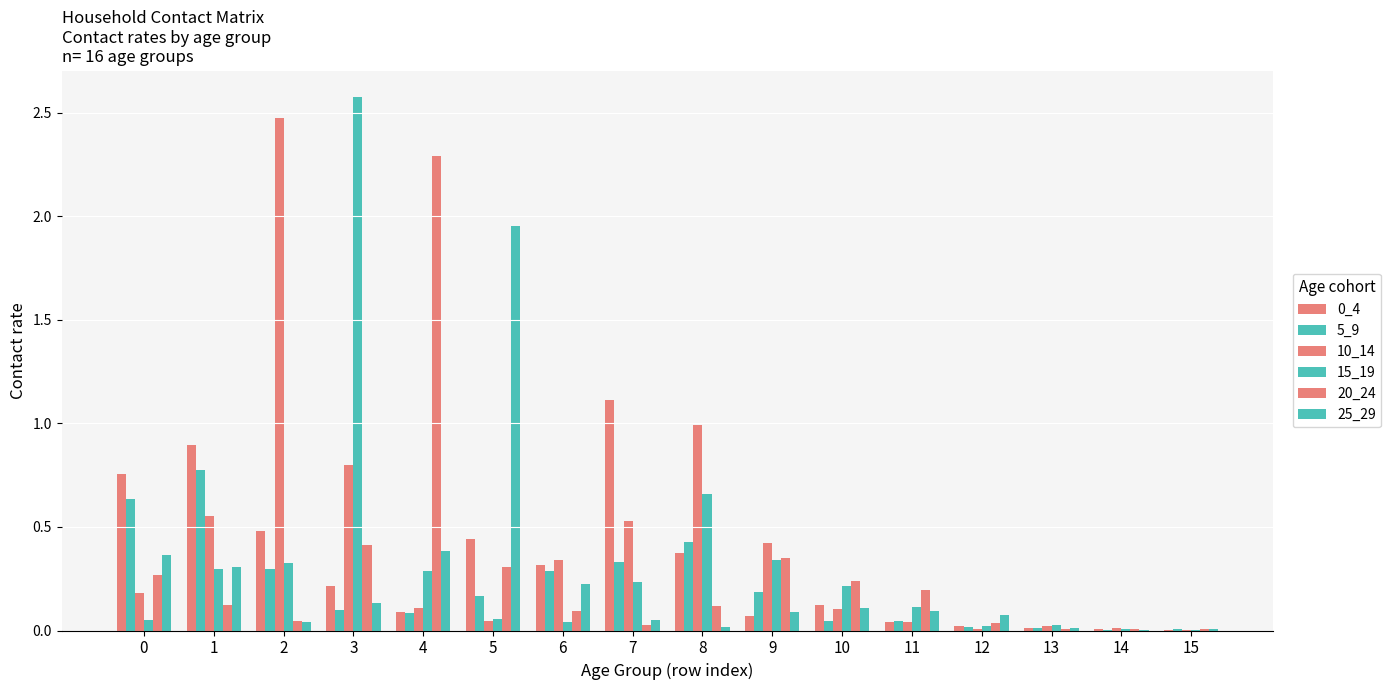

List the labels in order of 10_14 value, largest first.

2, 8, 3, 1, 7, 9, 6, 0, 4, 10, 5, 11, 13, 14, 12, 15